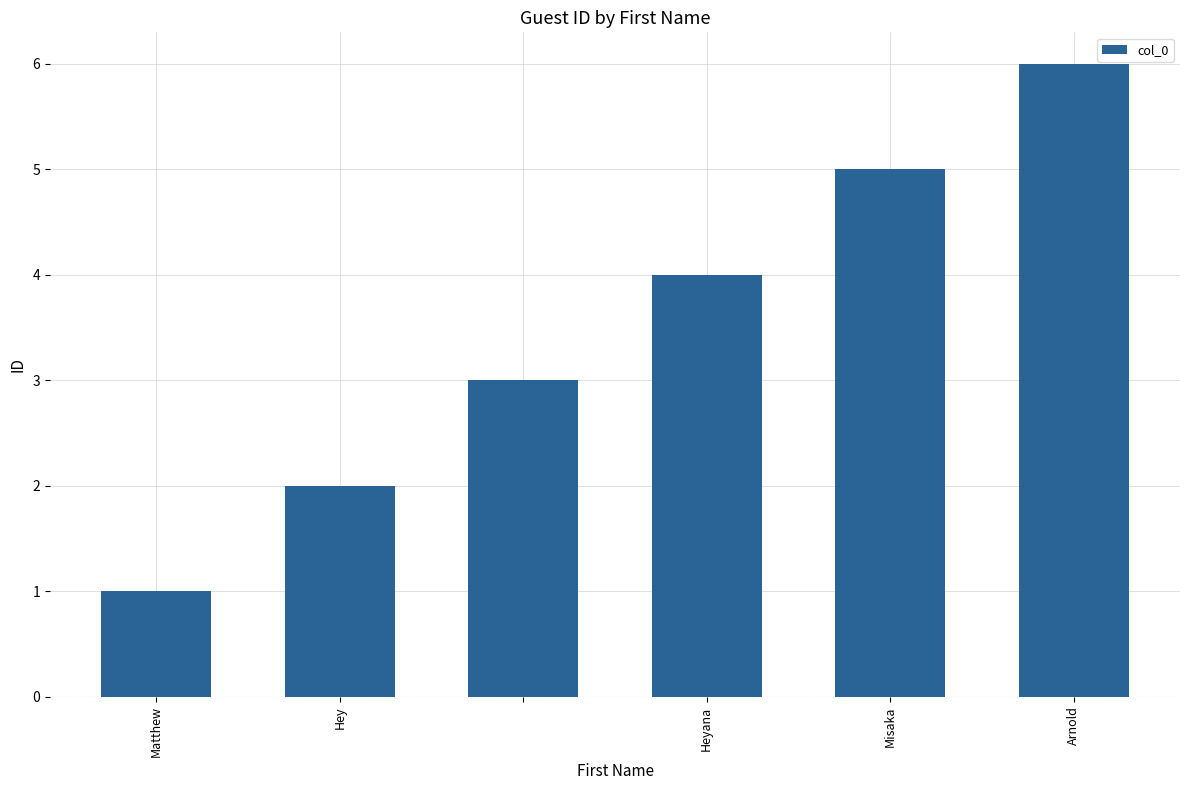

How many bars are there in total?

6